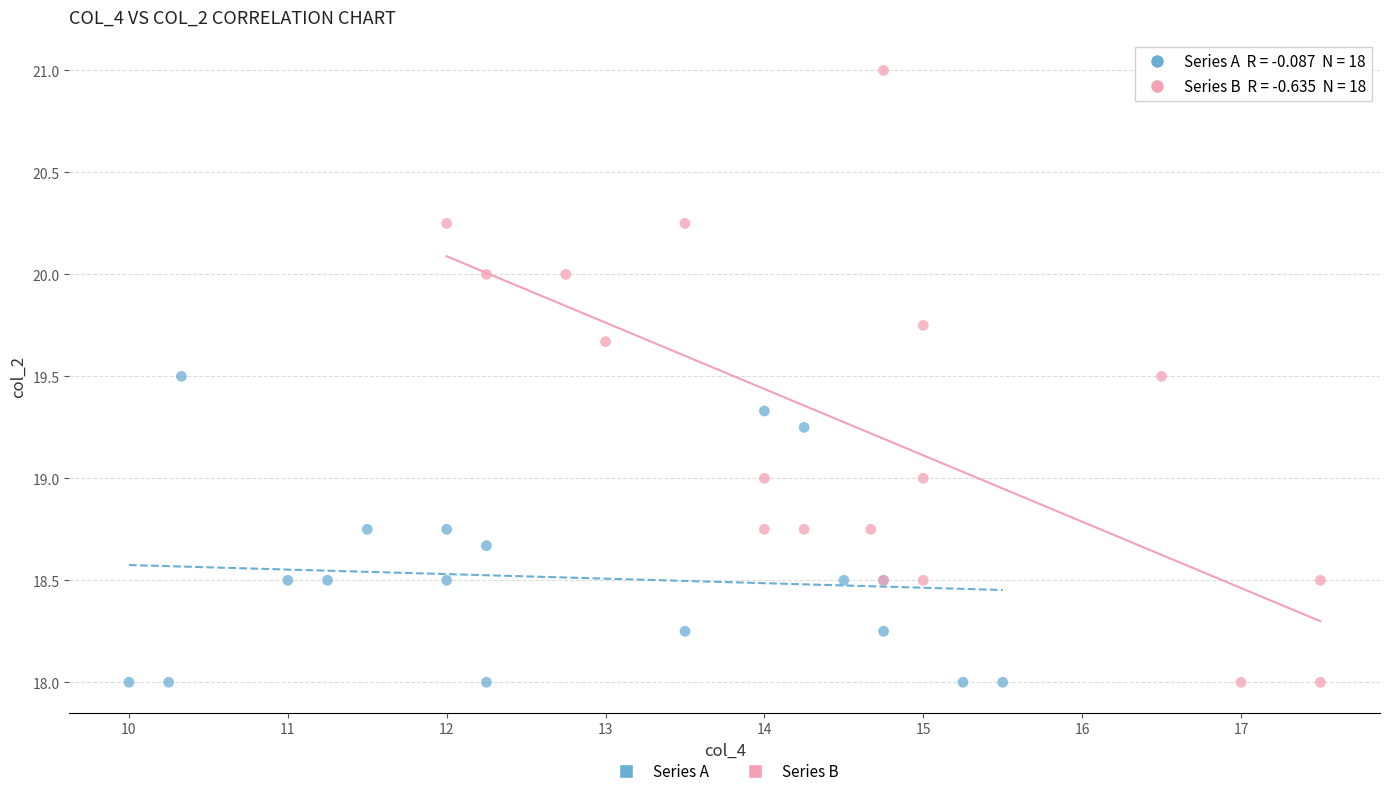

What are all the series names shown in the legend?

Series A, Series B